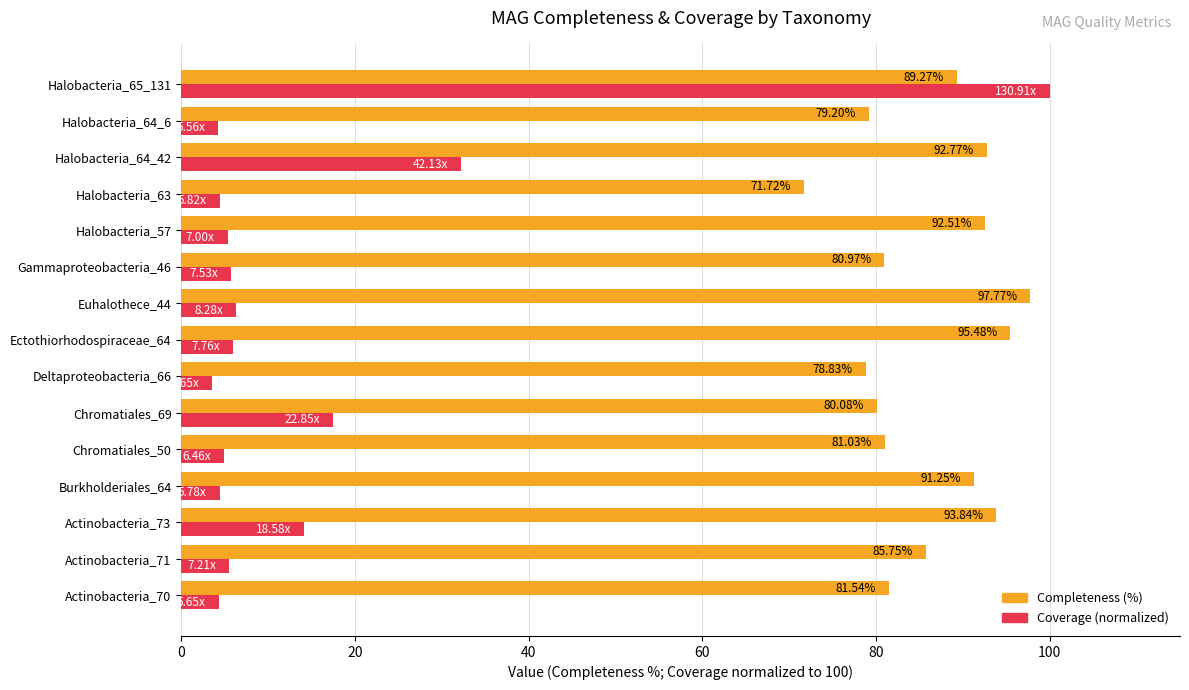

At which category is the sum across all series the highest?

Halobacteria_65_131